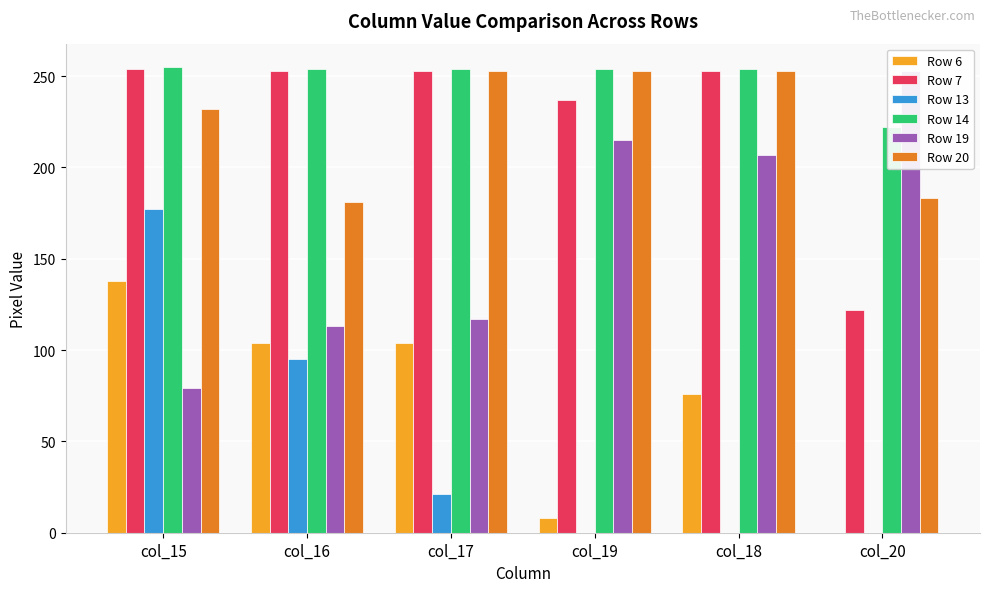

Where does the Row 7 series first go above 253?

col_15